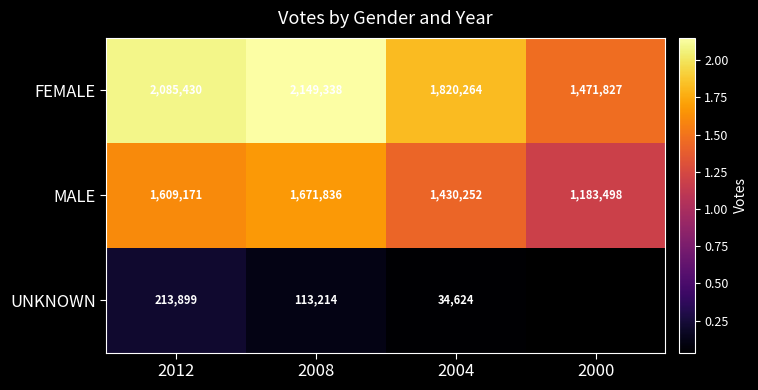

What is the spread (max minus min) of values at 2004?

1785640